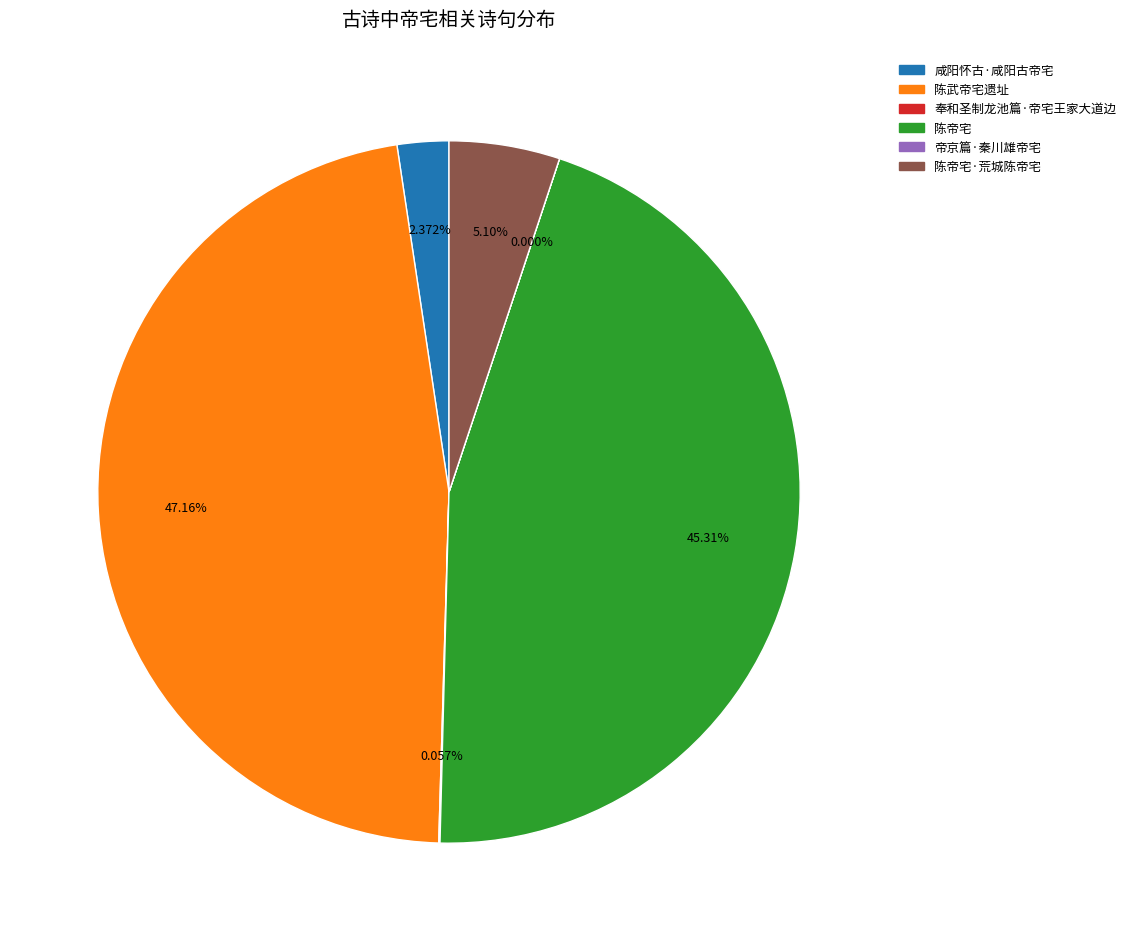

Does any single category account for the majority?

No